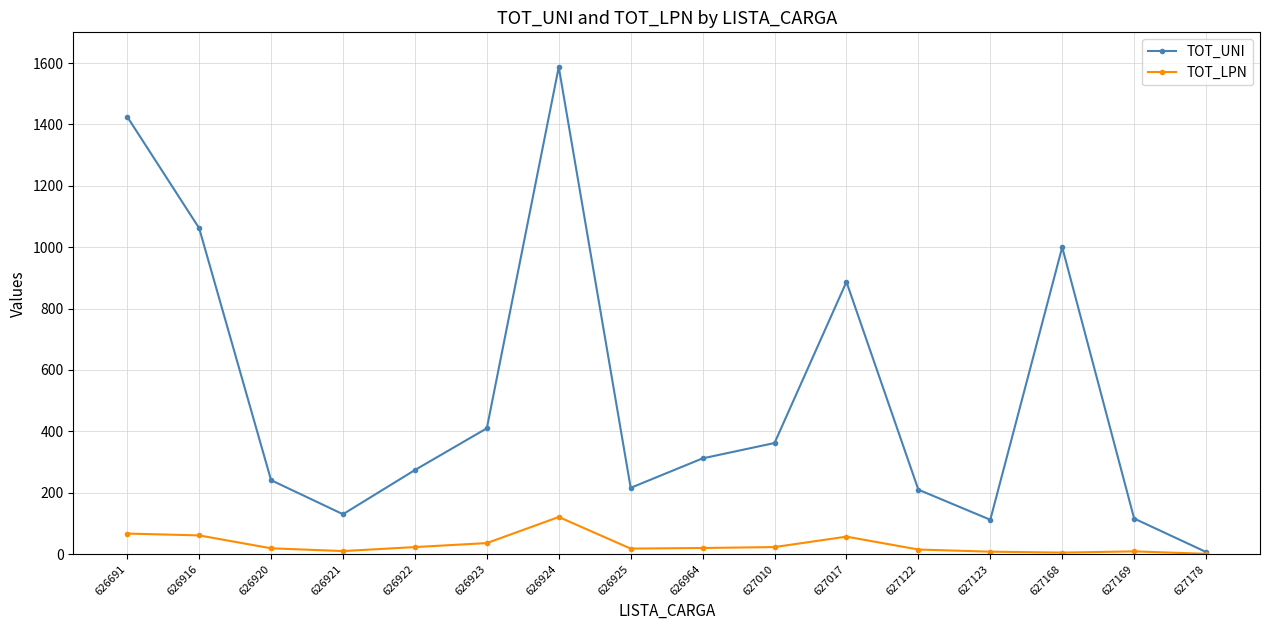

What is the highest value of the TOT_UNI series?

1587